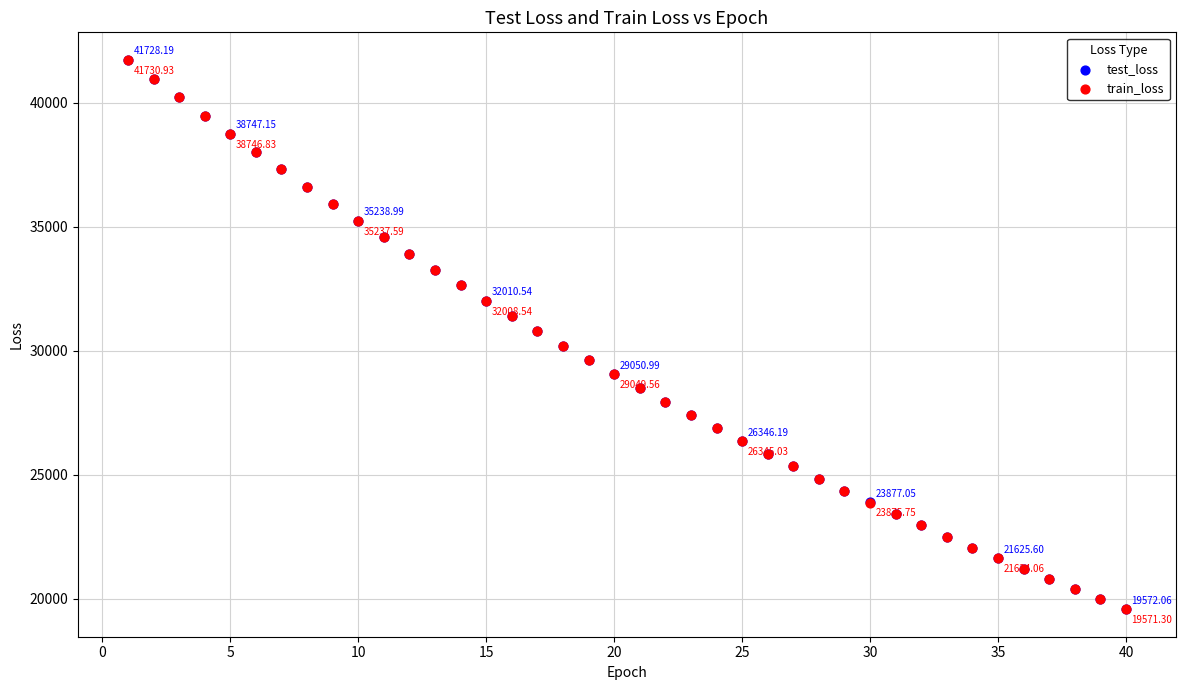

What are all the series names shown in the legend?

test_loss, train_loss